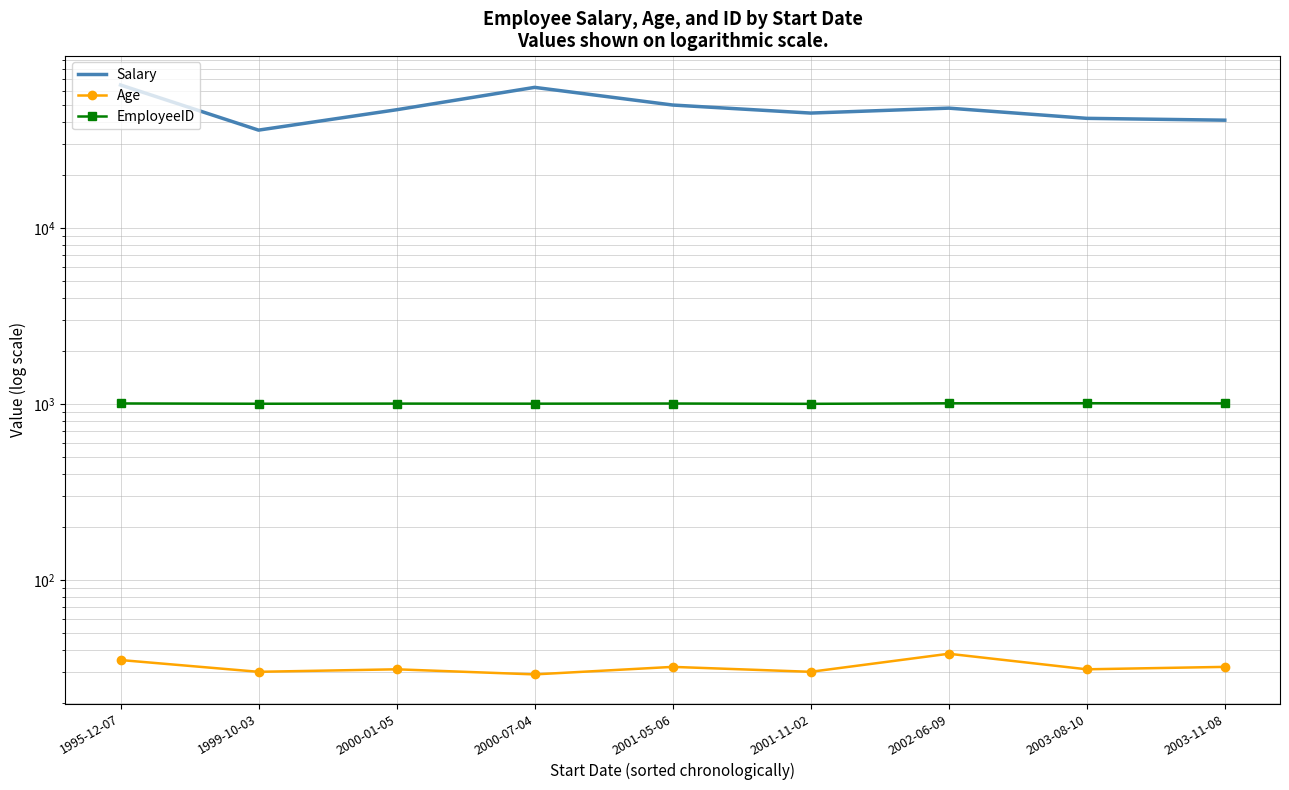

Reading left to right, extract all data points from this chart.

Salary: 65000	36000	47000	63000	50000	45000	48000	42000	41000
Age: 35	30	31	29	32	30	38	31	32
EmployeeID: 1006	1002	1004	1003	1005	1001	1008	1009	1007